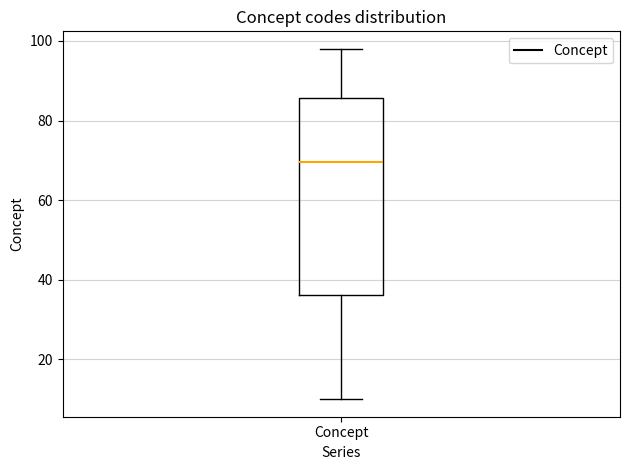

Transcribe this box plot: give where the median line is, the range the box spans, and where the two whiskers end, as read against the y-axis. The values are not printed on the chart, so give them approximately, as read against the axis.

median 70, box 36 to 86, whiskers 10 to 98